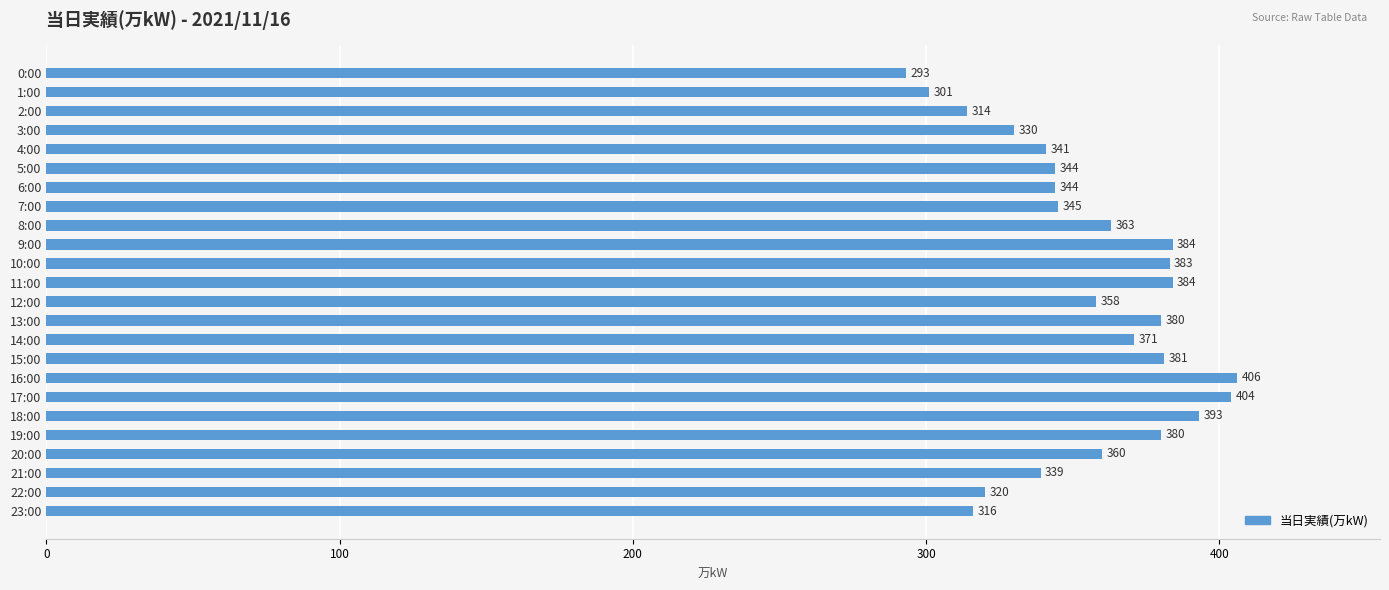

What is the average value?

356